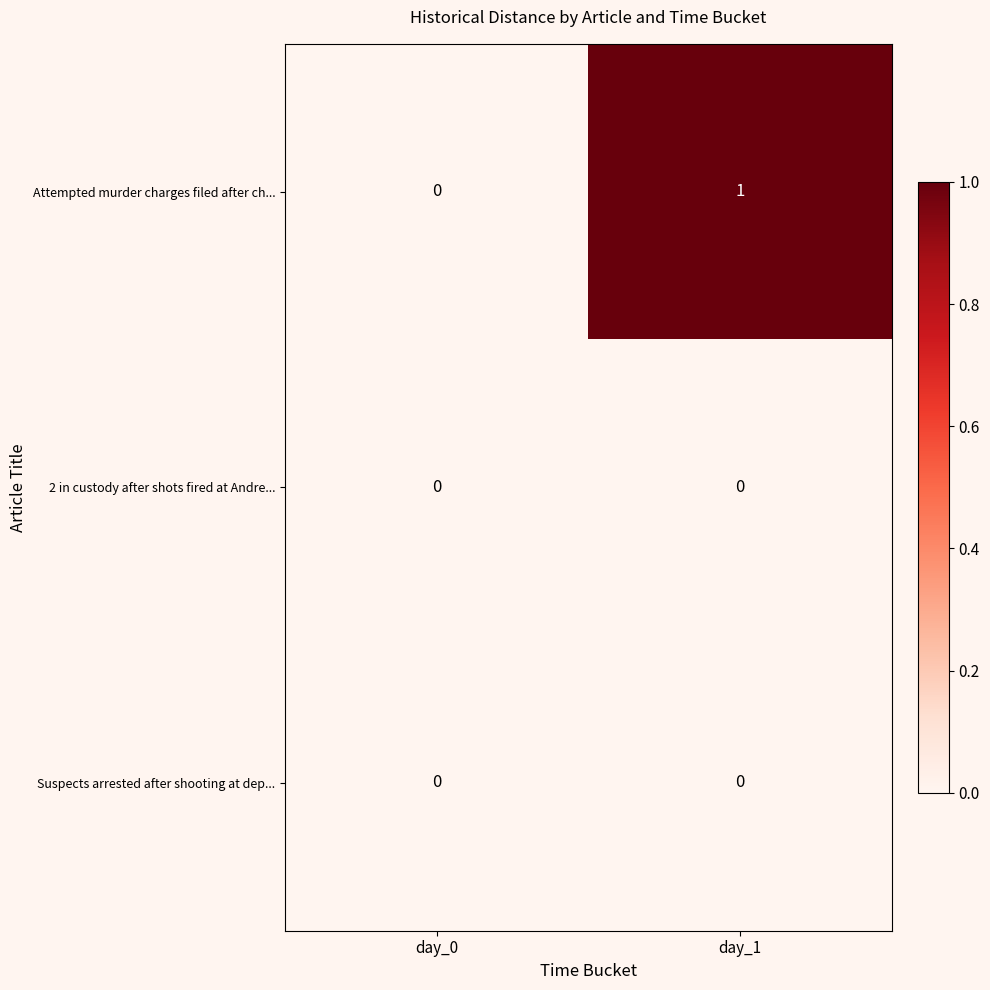

Which category has the highest value across all series?

day_1